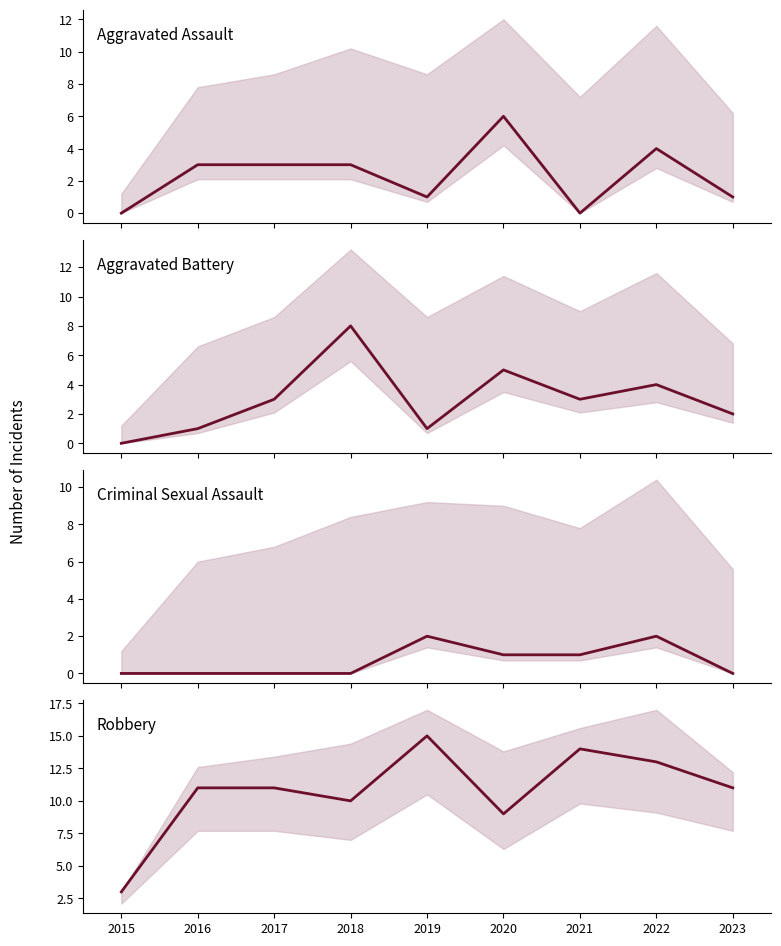

Which category has the lowest value in the Criminal Sexual Assault series?

2015